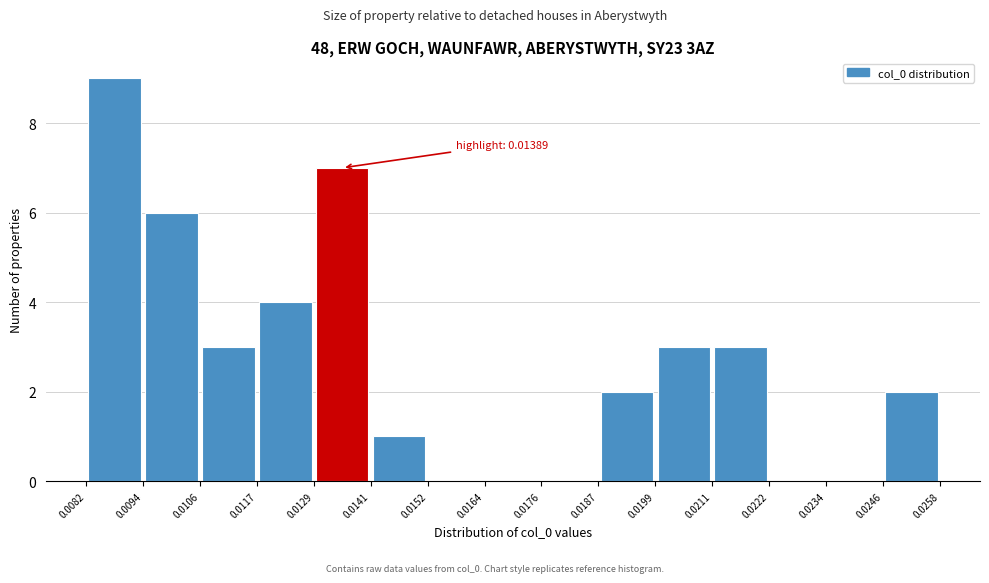

Over which range of the x-axis is the bar tallest?

0.0082 to 0.0094